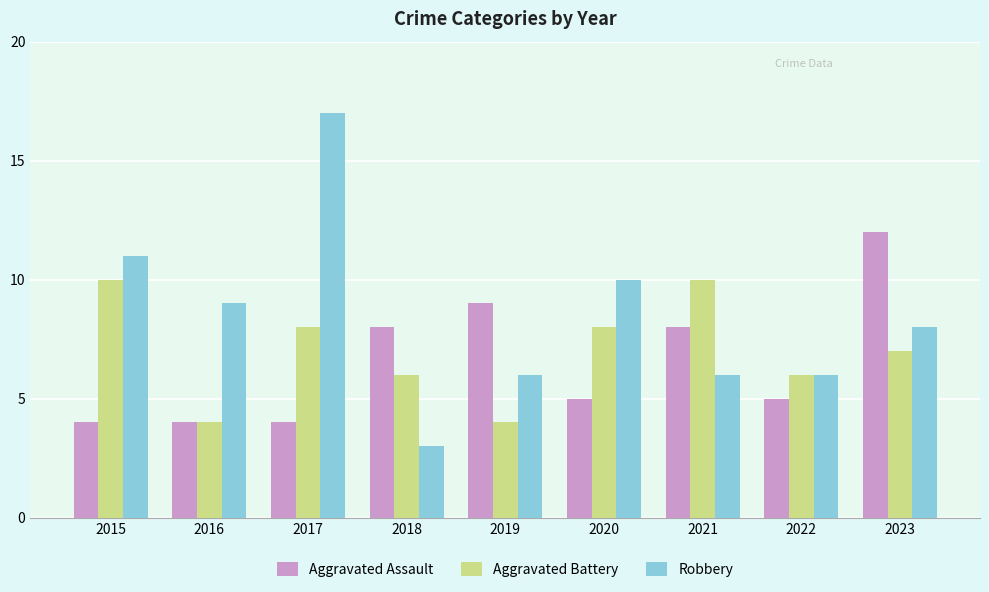

What is the spread (max minus min) of values at 2017?

13